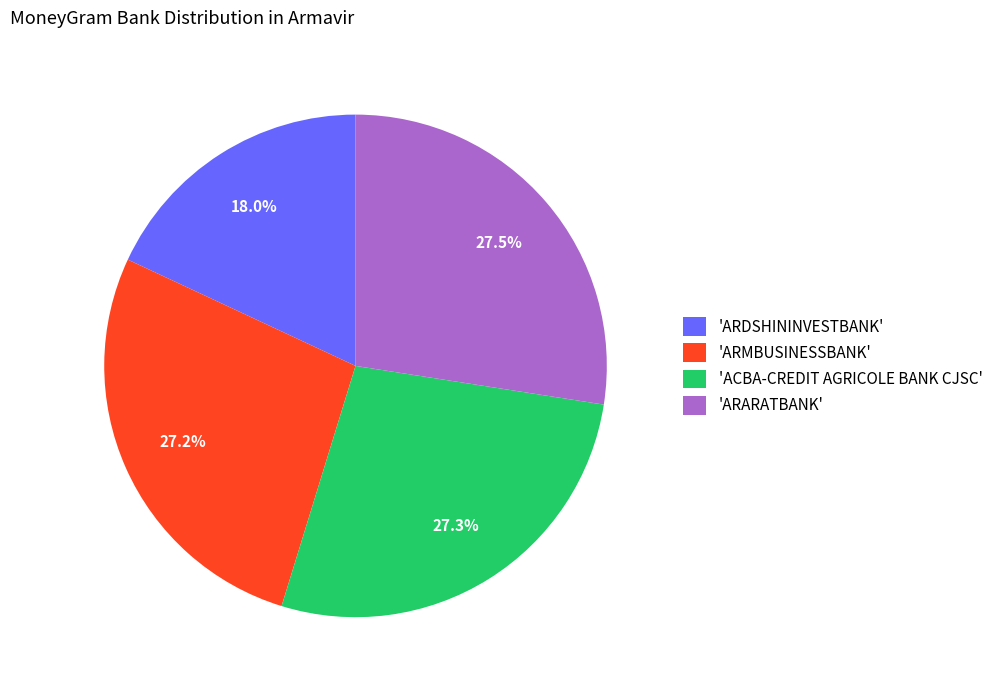

What is the ratio of the value at 'ARMBUSINESSBANK' to the value at 'ARARATBANK'?

1.0